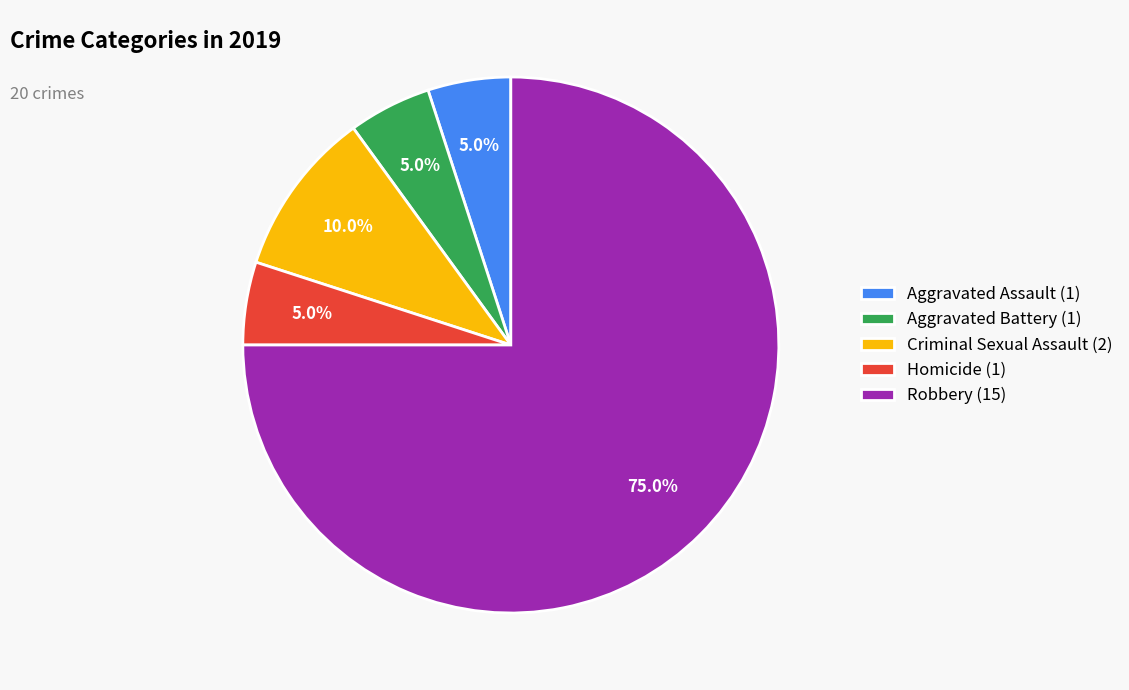

To the nearest percent, what is the combined percentage of Aggravated Assault and Robbery?

80%